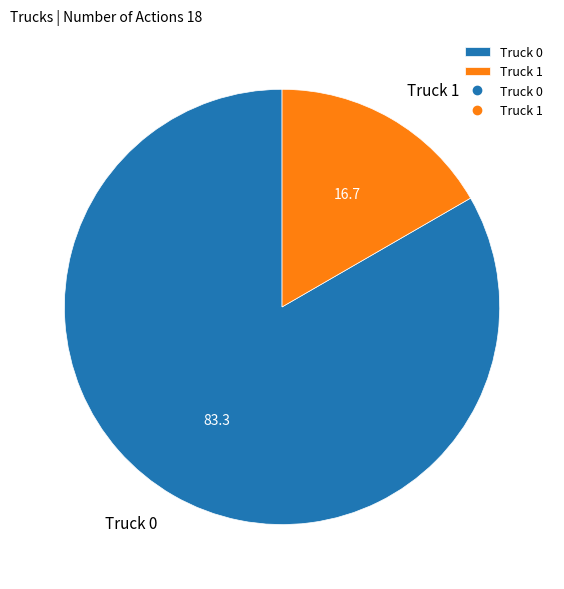

Which slice is the largest?

Truck 0